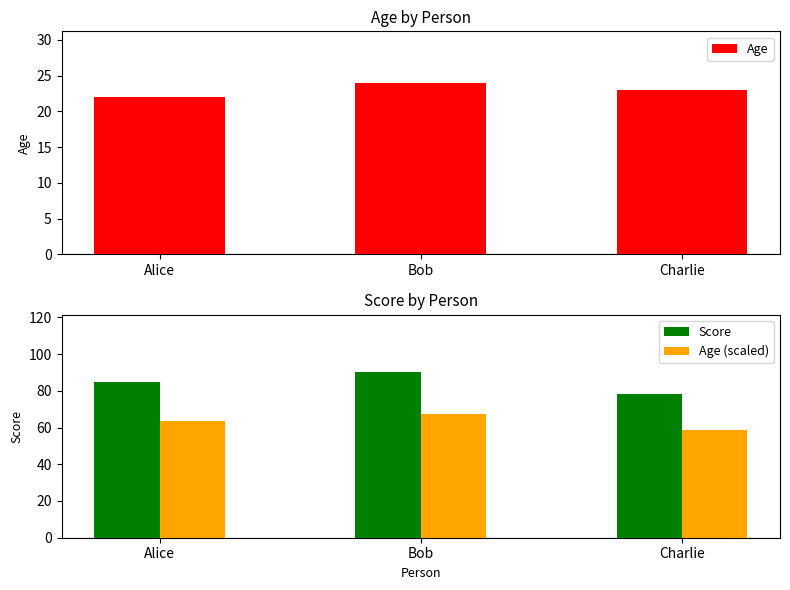

What are all the series names shown in the legend?

Age, Score, Age (scaled)